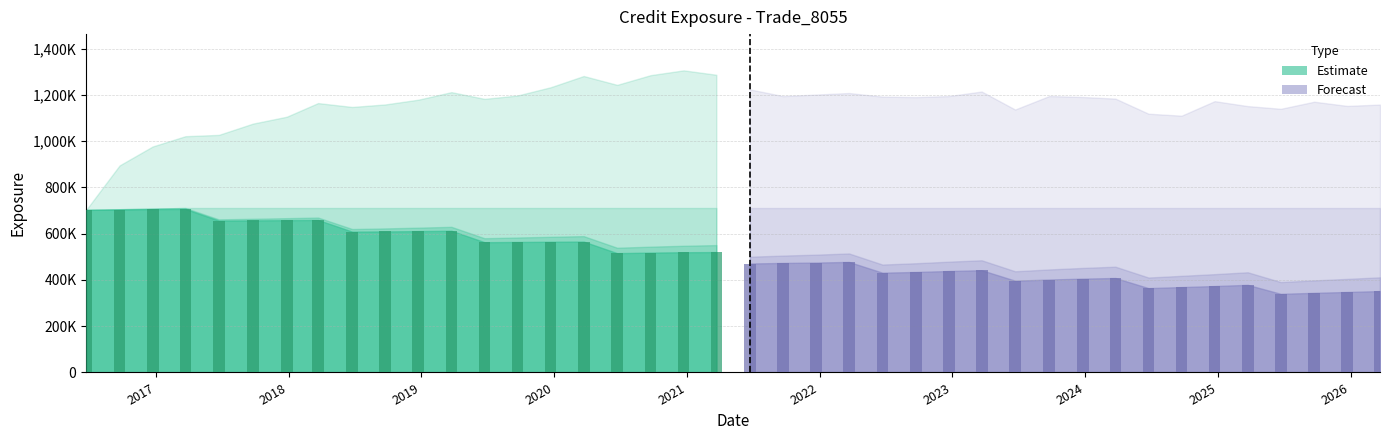

Are the bars horizontal?

No